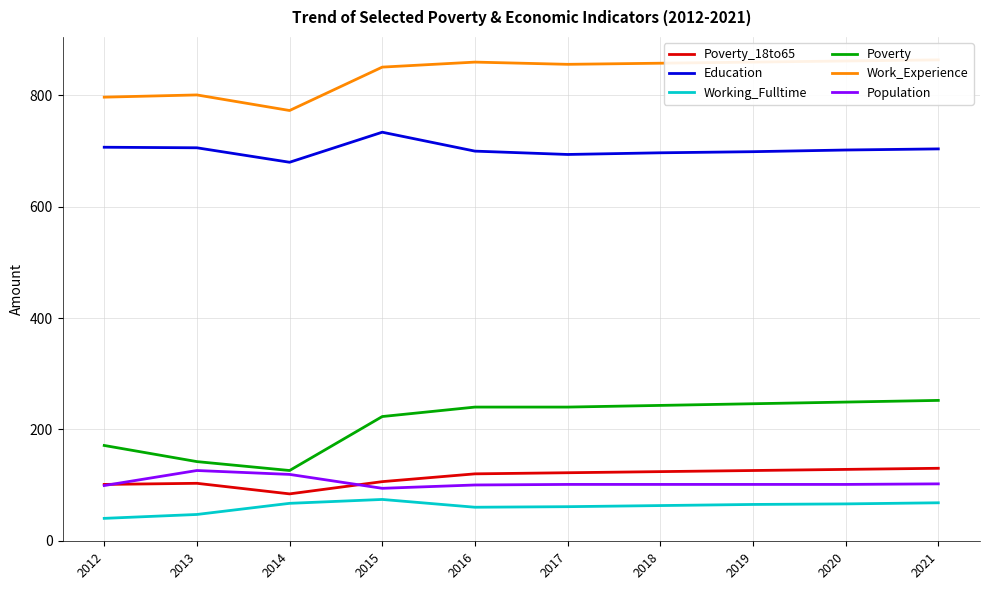

At which label is Education closest to 707?

2012